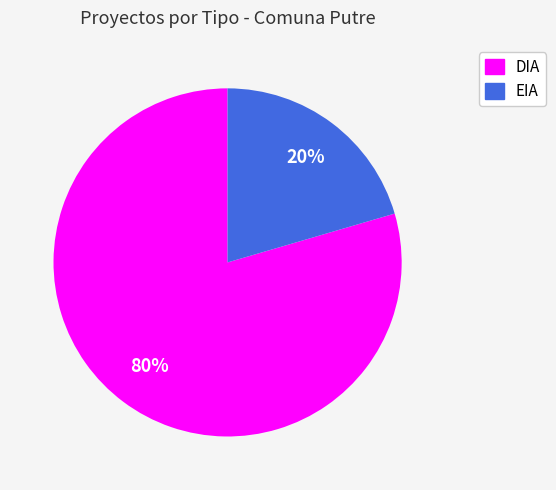

What percentage is the EIA slice, to the nearest percent?

20%